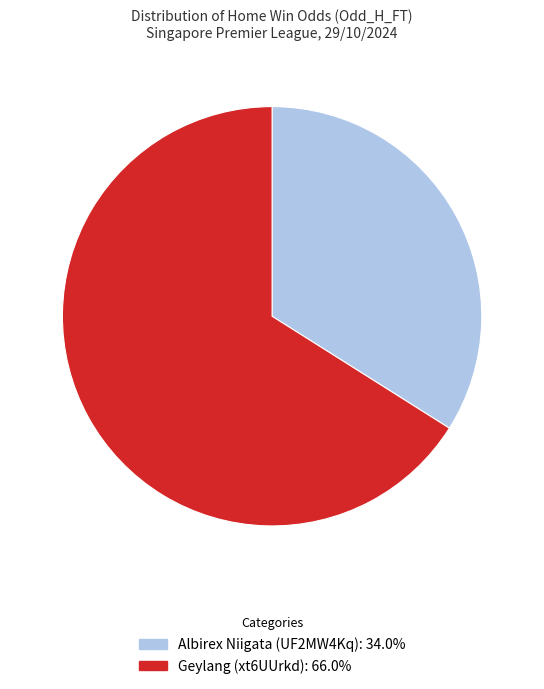

Which has a higher value, Geylang (xt6UUrkd) or Albirex Niigata (UF2MW4Kq)?

Geylang (xt6UUrkd)